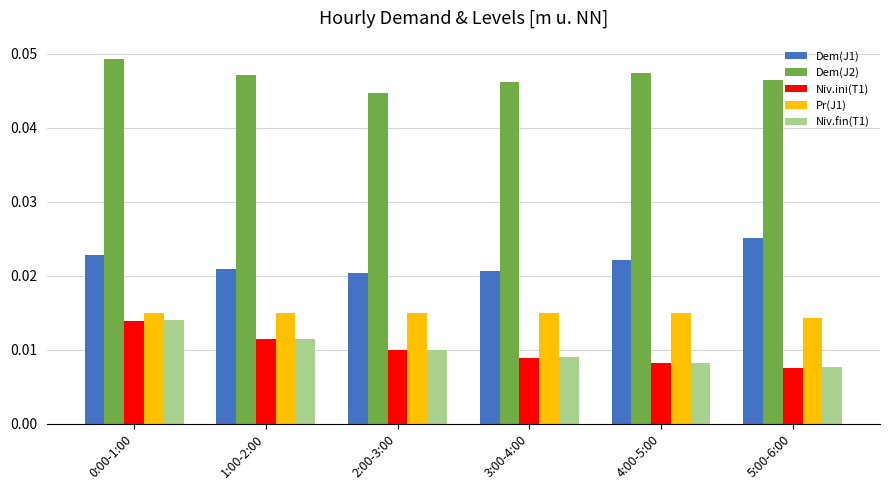

Are the bars horizontal?

No